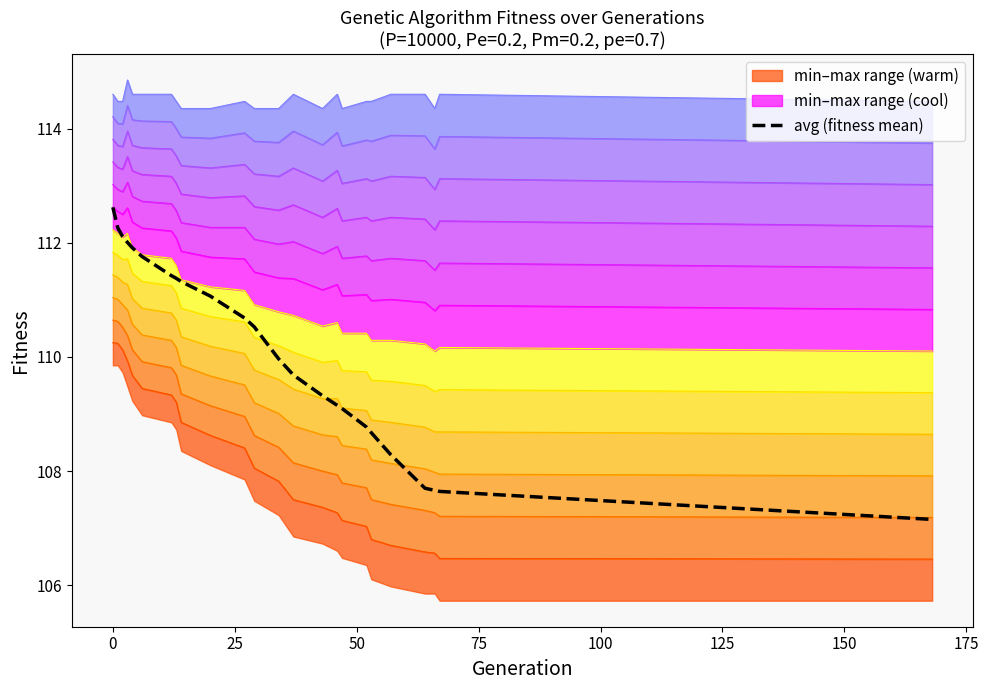

True or false: min and max cross at least once.

False